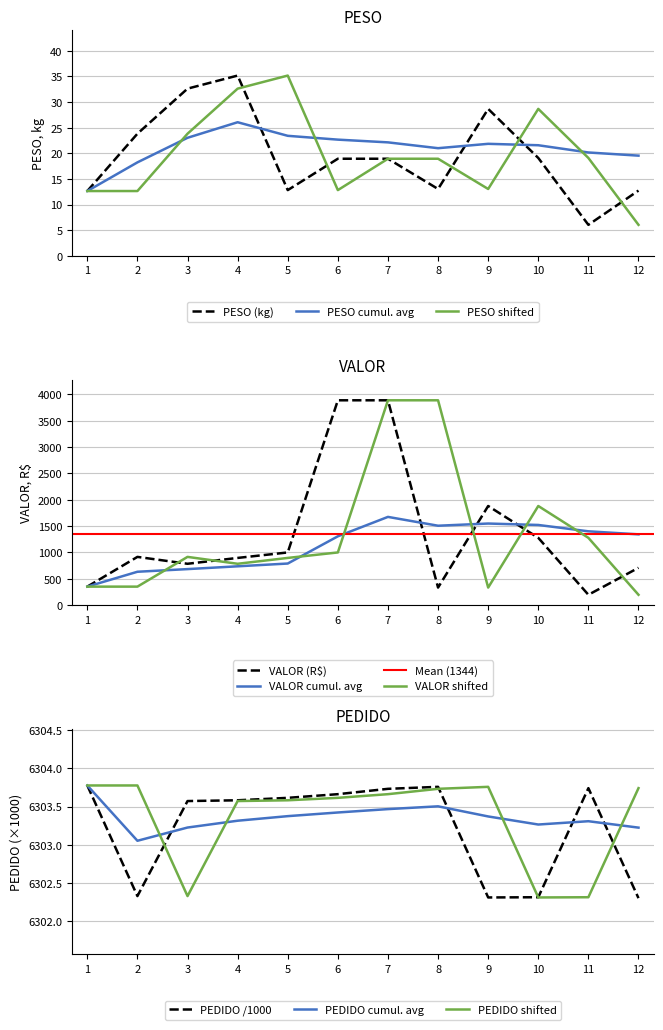

Count the PEDIDO values in the range 6302 to 6303.

4